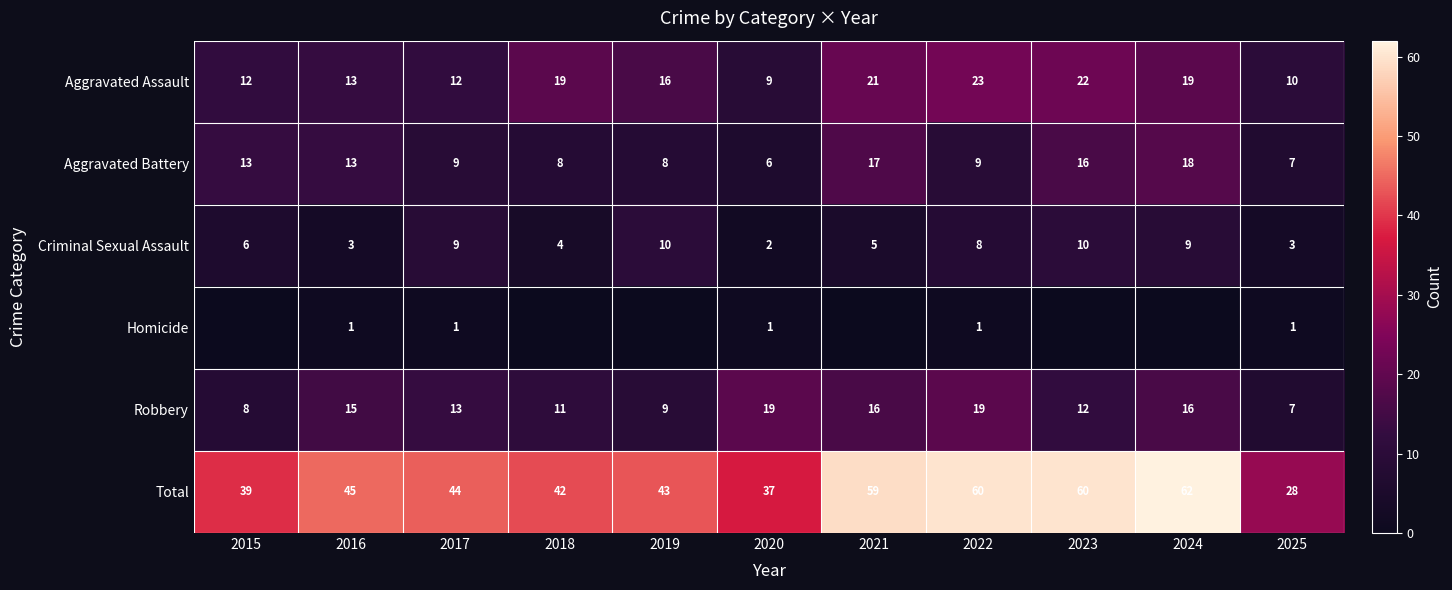

What is the sum of all Aggravated Battery values?

124